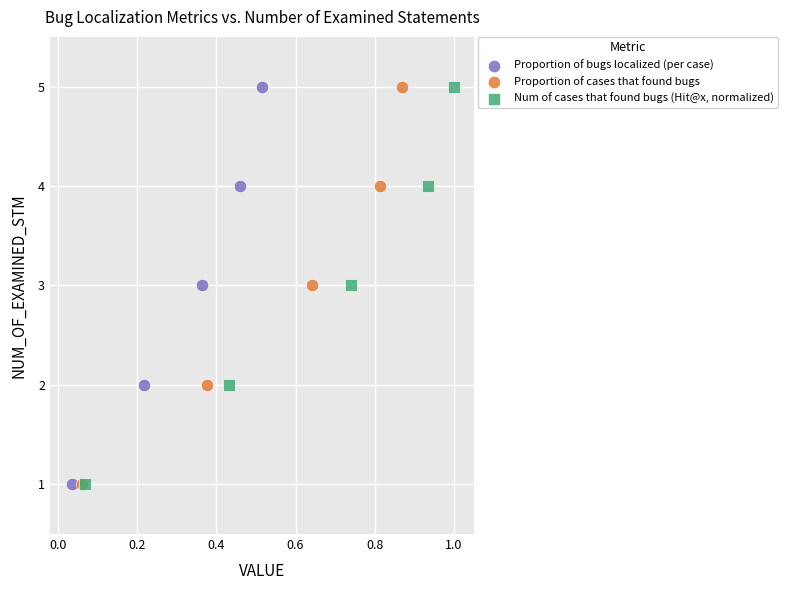

What are all the series names shown in the legend?

Proportion of bugs localized (per case), Proportion of cases that found bugs, Num of cases that found bugs (Hit@x, normalized)